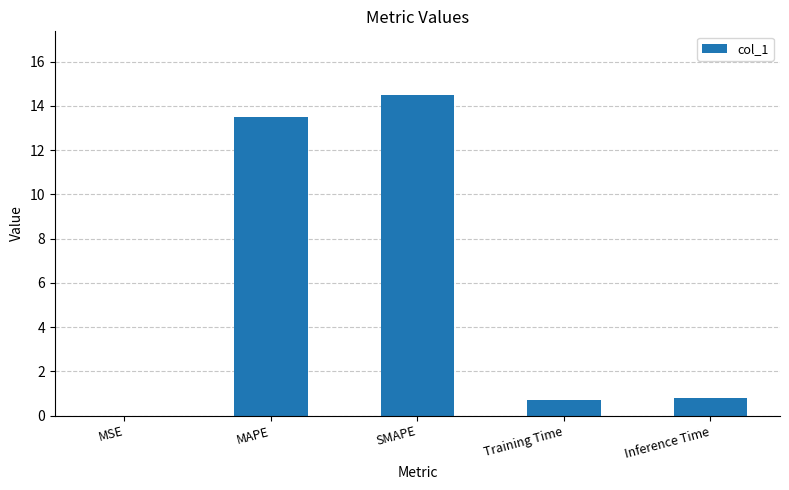

The chart shows a value of 21.1 at SMAPE. True or false?

False